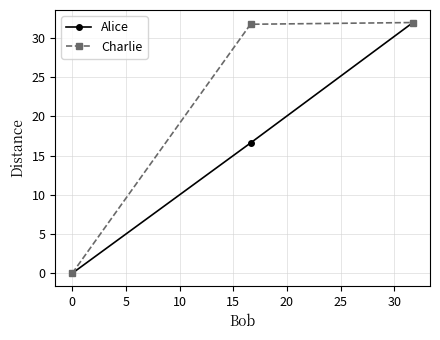

What is the maximum value for Alice?

32.0